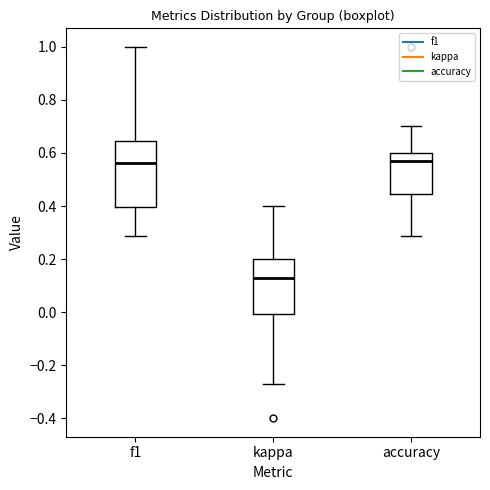

Which box is the tallest, from its lower edge to its upper edge?

f1